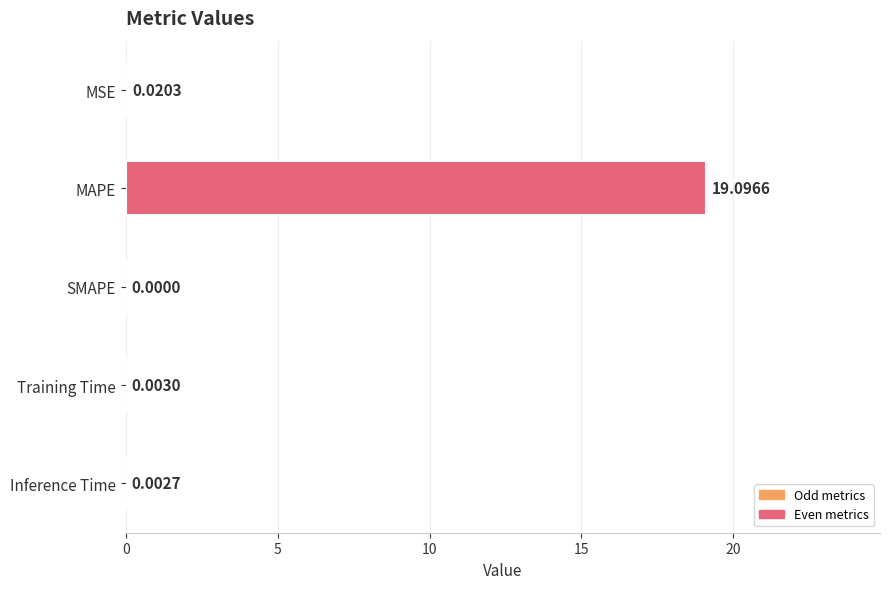

Between Inference Time and MSE, which is larger?

MSE